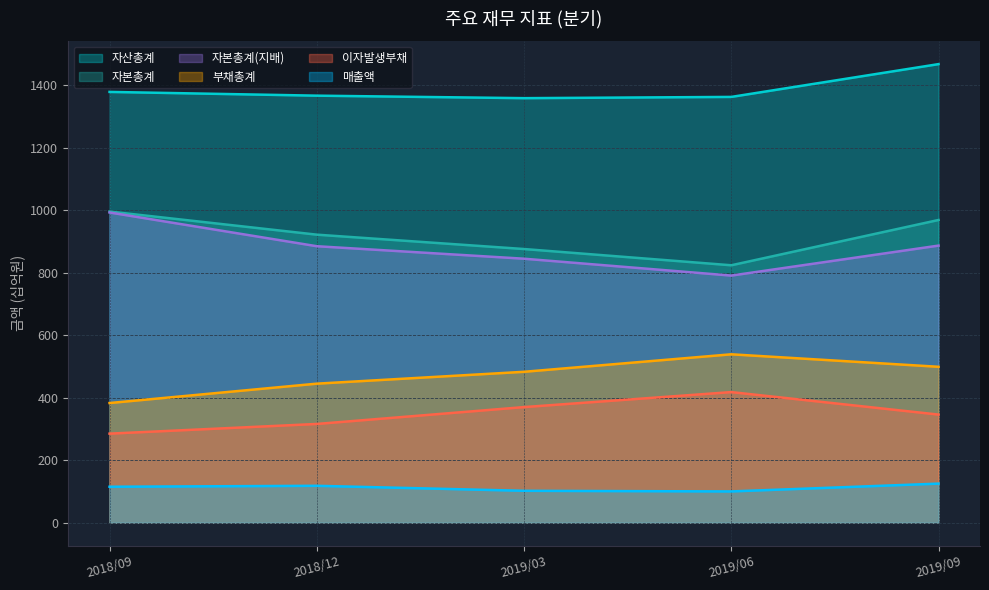

Reading left to right, extract all data points from this chart.

매출액: 115	118	102	100	125
자산총계: 1379	1367	1359	1363	1468
부채총계: 383	445	483	539	499
자본총계: 996	922	876	824	969
자본총계(지배): 993	885	845	791	887
이자발생부채: 285	316	370	418	346